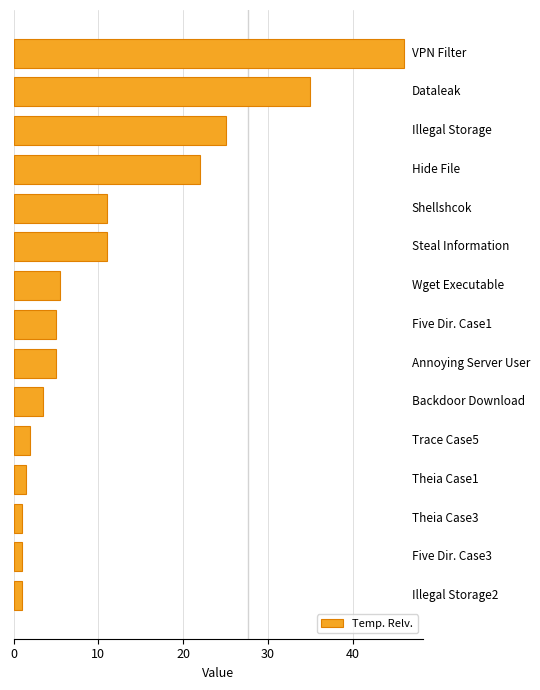

Are the bars horizontal?

Yes